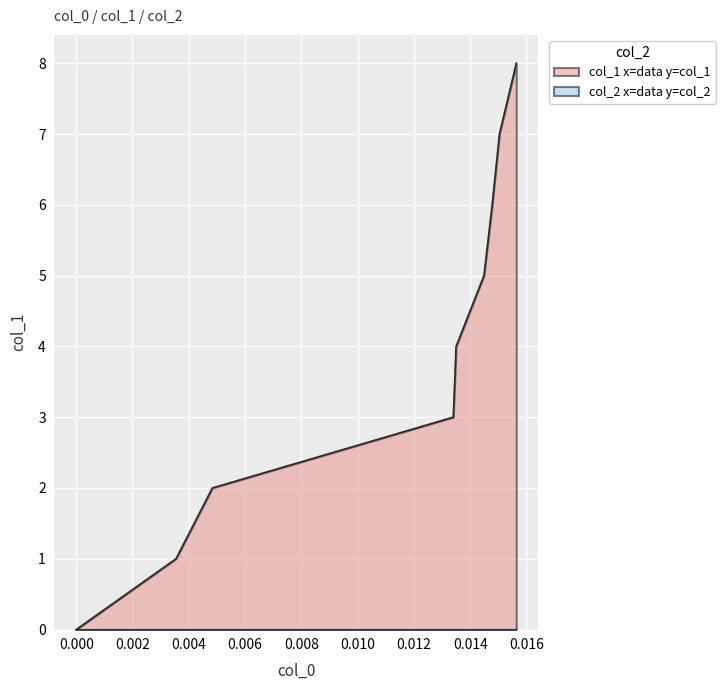

Which series has the widest spread of values?

col_1 x=data y=col_1